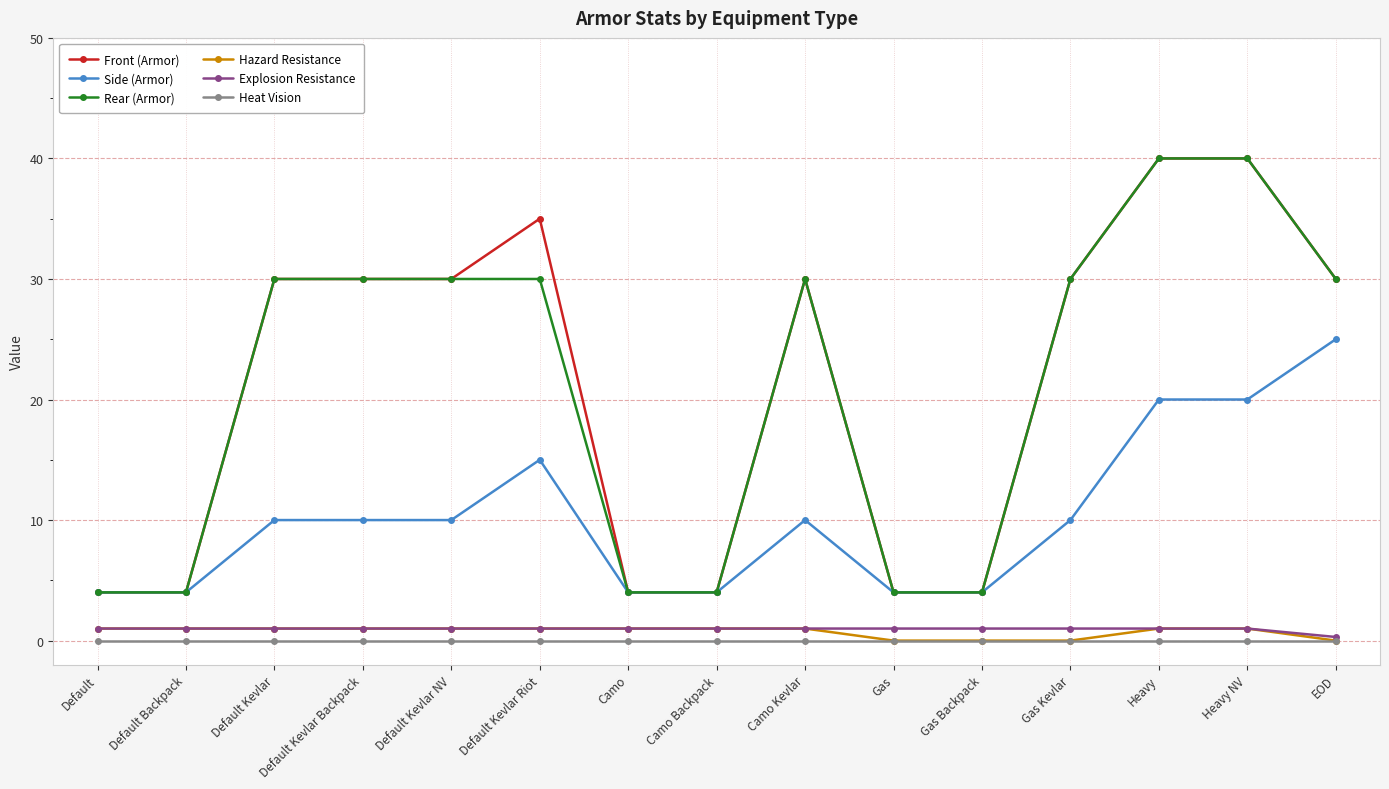

What is the label of the 15th point from the right?

Default